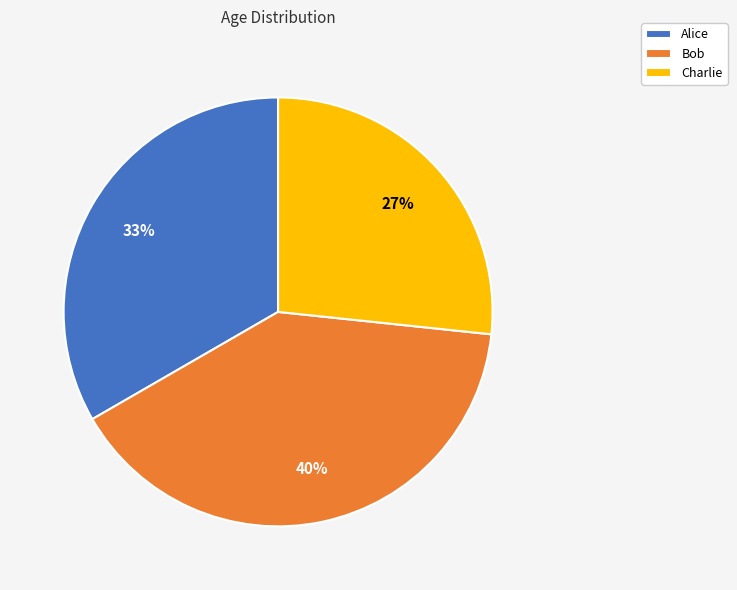

What percentage is the Bob slice, to the nearest percent?

40%